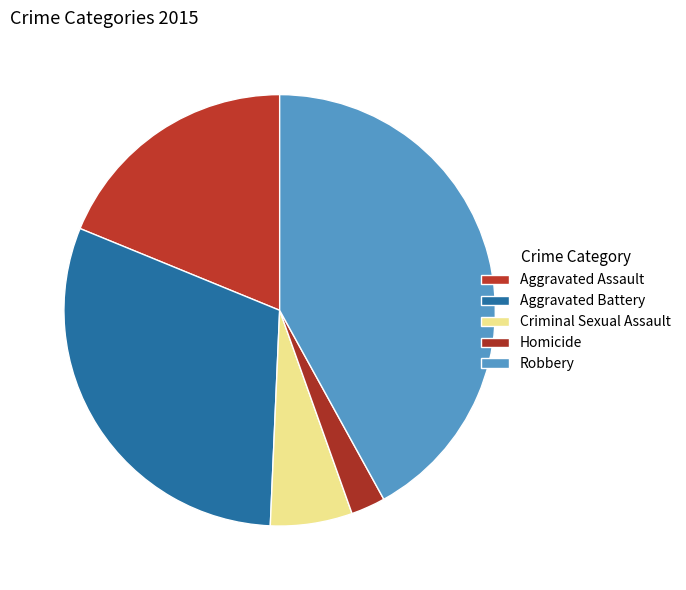

What percentage is the Homicide slice, to the nearest percent?

3%